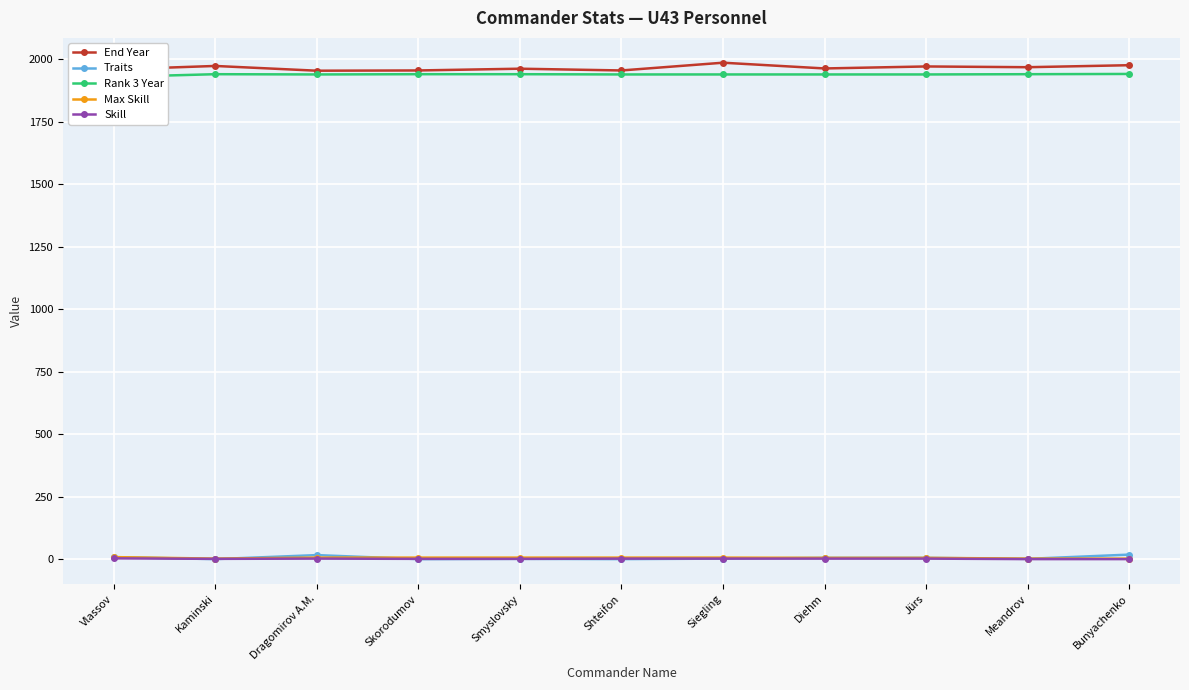

How many lines are shown in the chart?

5